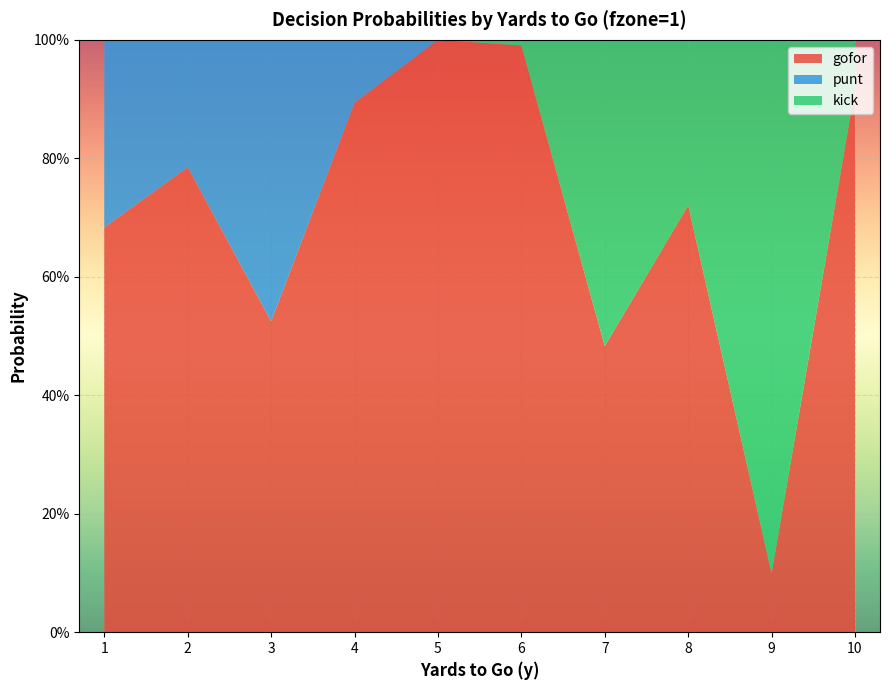

Reading left to right, extract all data points from this chart.

gofor: 0.7	0.8	0.5	0.9	1.0	1.0	0.5	0.7	0.1	0.9
punt: 0.3	0.2	0.5	0.1	0.0	0.0	0.0	0.0	0.0	0.0
kick: 0.0	0.0	0.0	0.0	0.0	0.0	0.5	0.3	0.9	0.1